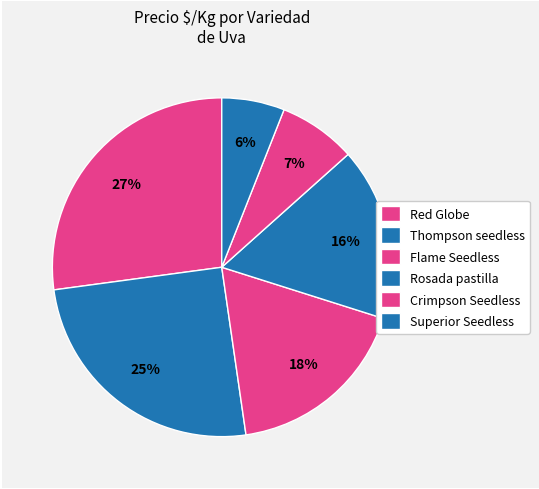

Which slice is the smallest?

Superior Seedless